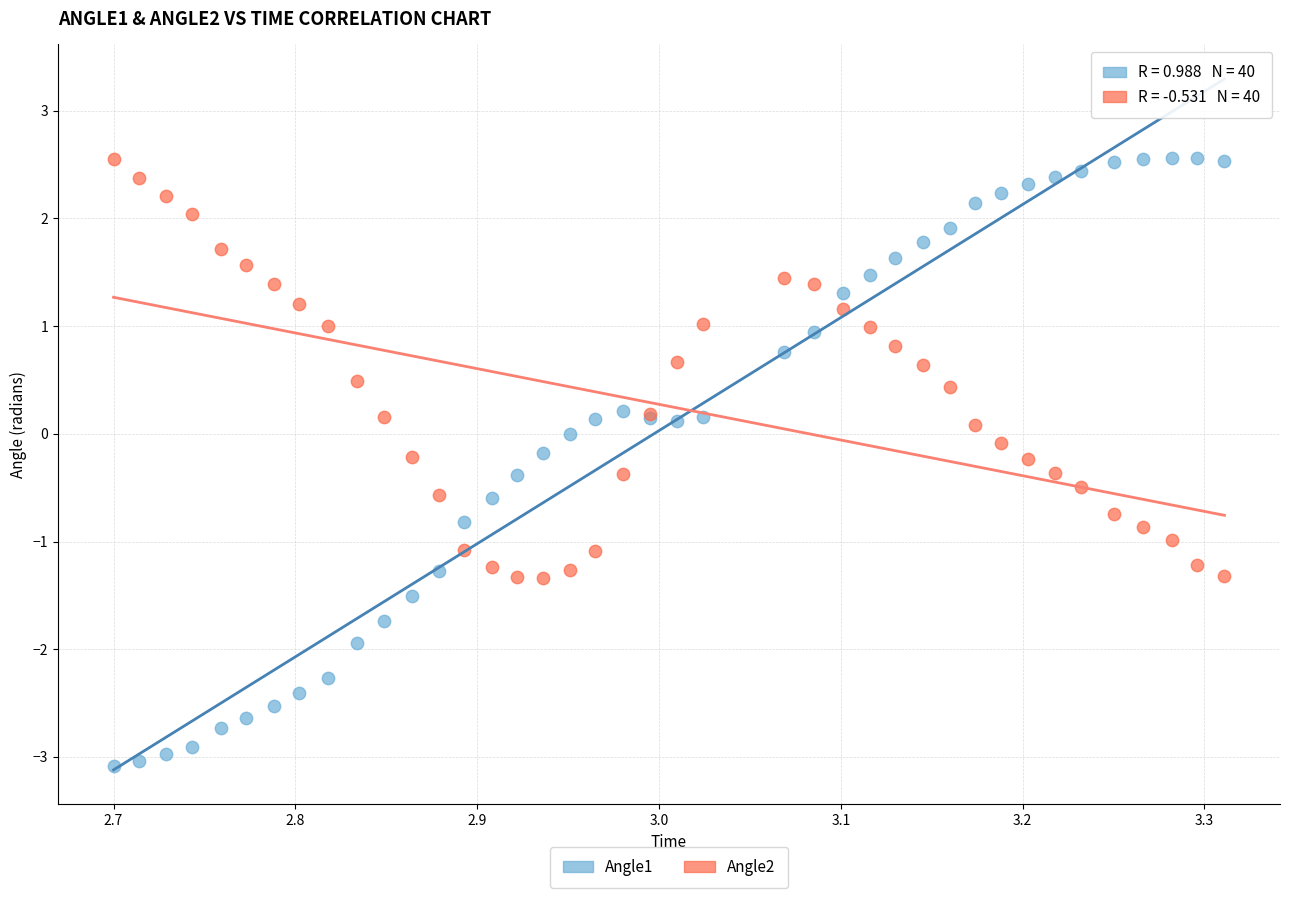

What are all the series names shown in the legend?

Angle1, Angle2